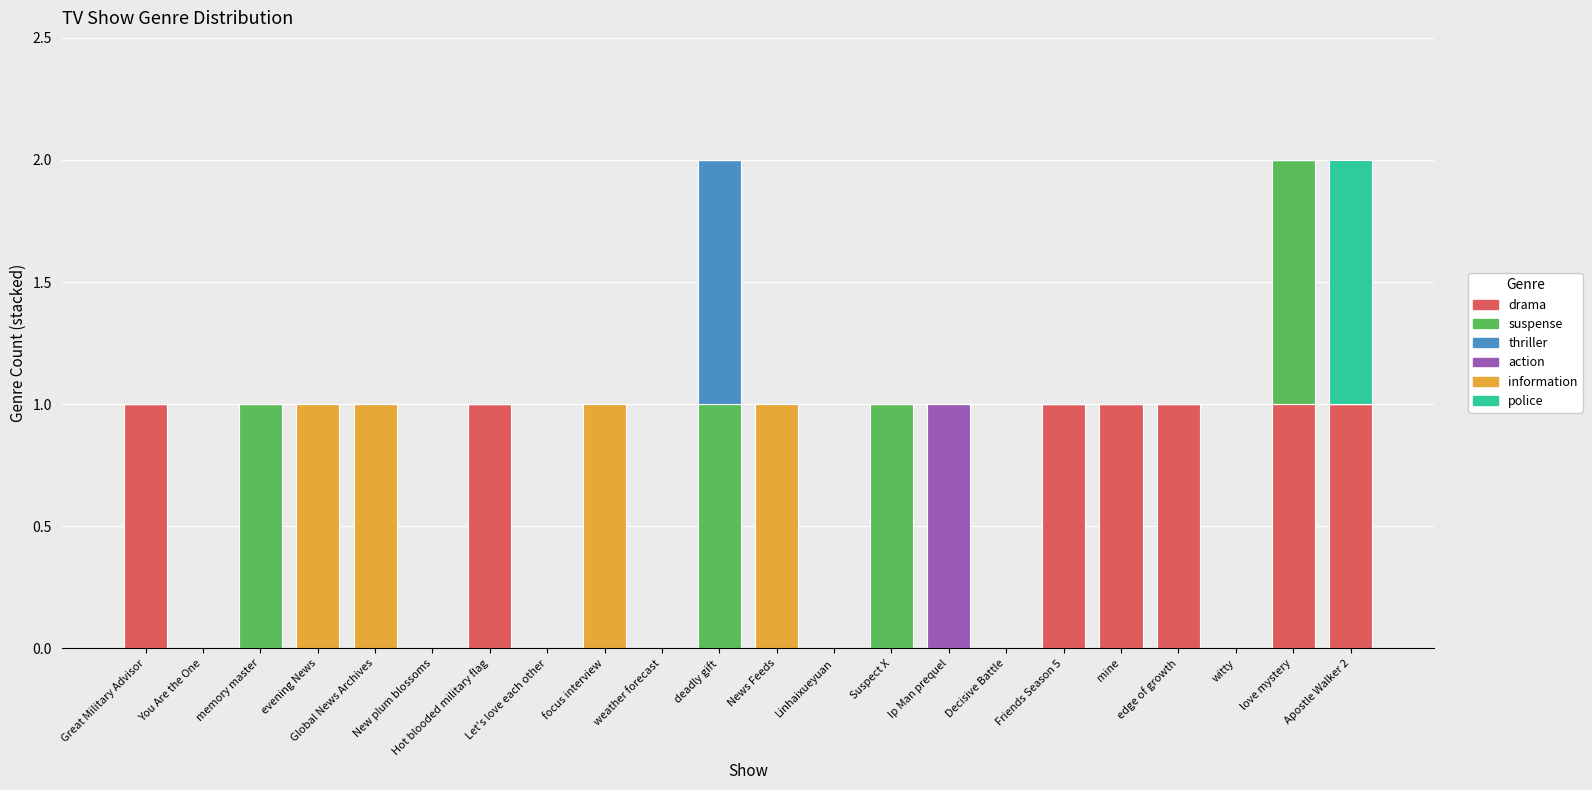

At which category is the sum across all series the highest?

deadly gift